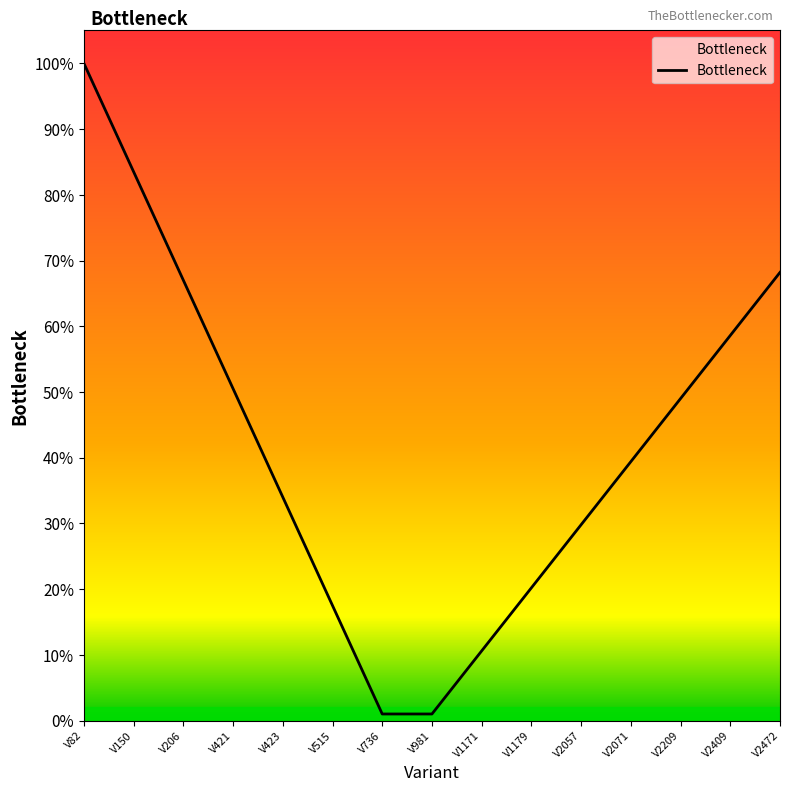

True or false: the data has more than 1 interior local peaks.

False